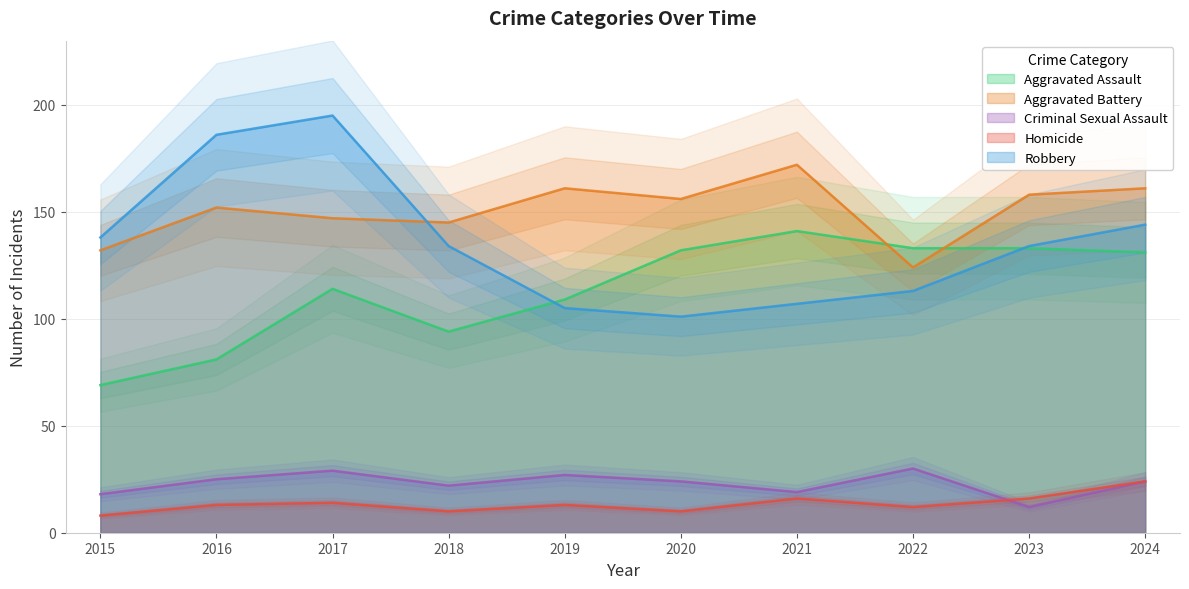

Read the Criminal Sexual Assault value at 2017, to the nearest 10.

30